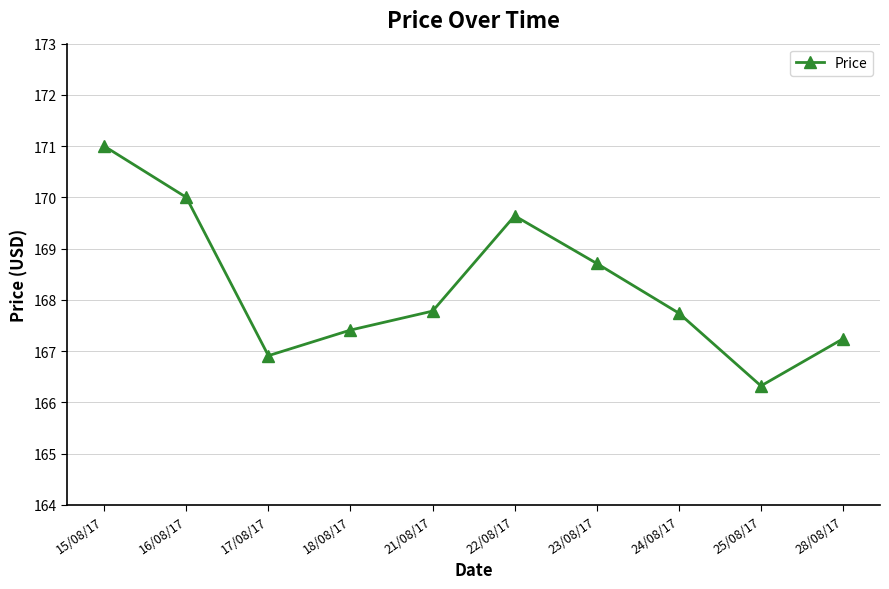

The chart shows a value of 85.1 at 24/08/17. True or false?

False